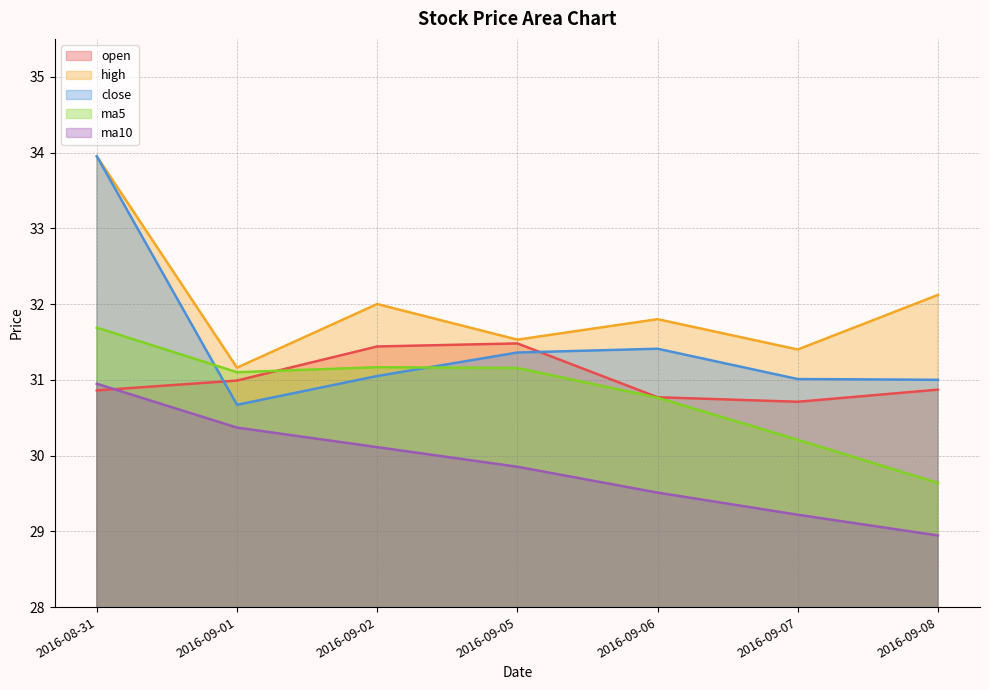

Which series has the widest spread of values?

close